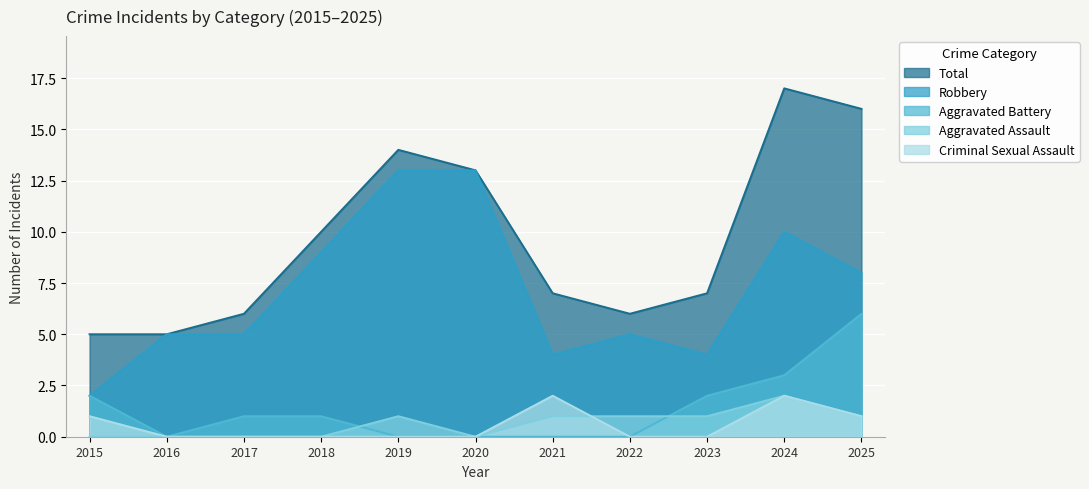

What are all the series names shown in the legend?

Total, Robbery, Aggravated Battery, Aggravated Assault, Criminal Sexual Assault